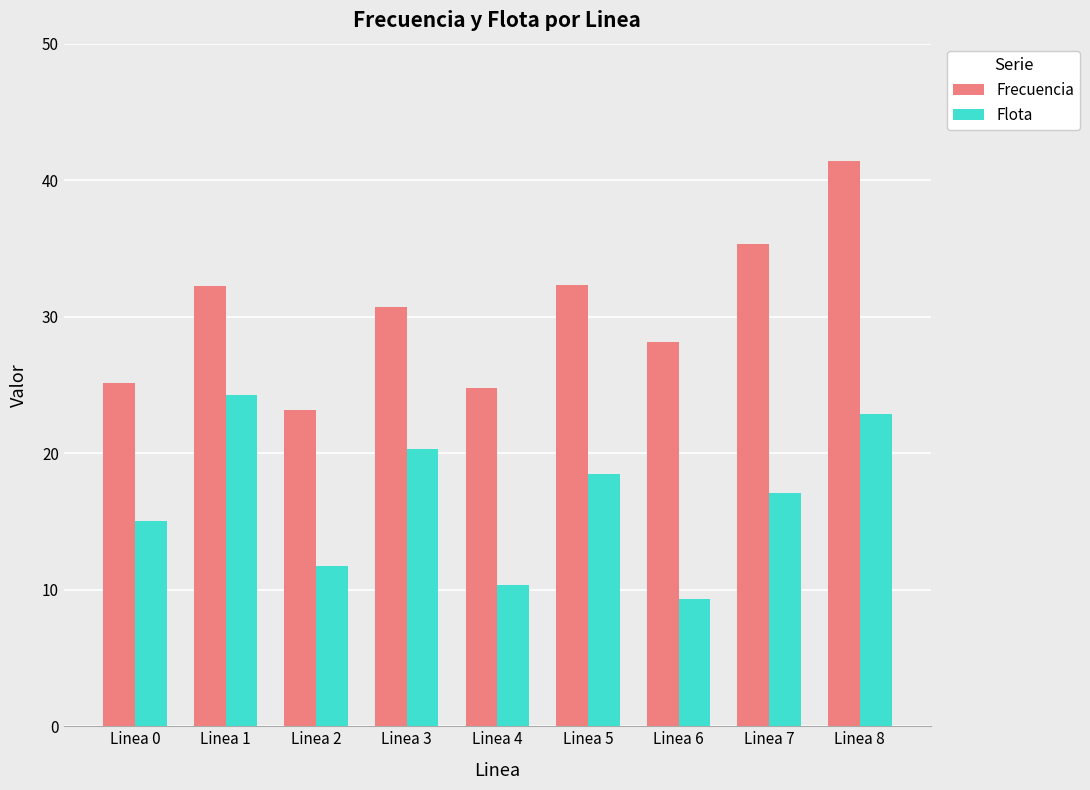

True or false: Frecuencia has a value of 35.3 at Linea 7.

True